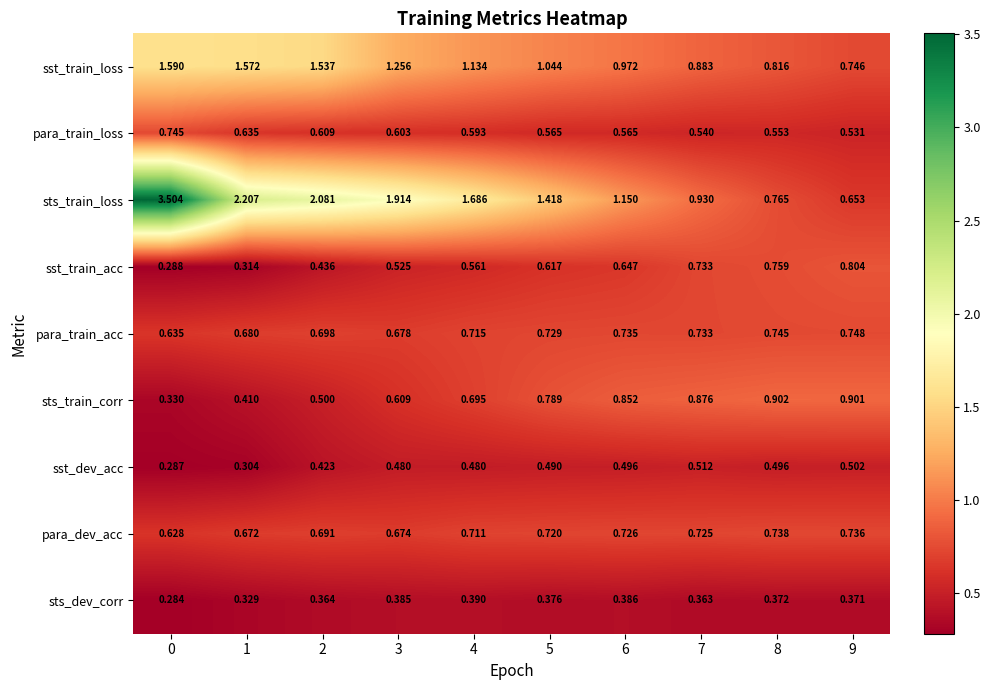

Which series has the largest range (max minus min)?

sts_train_loss